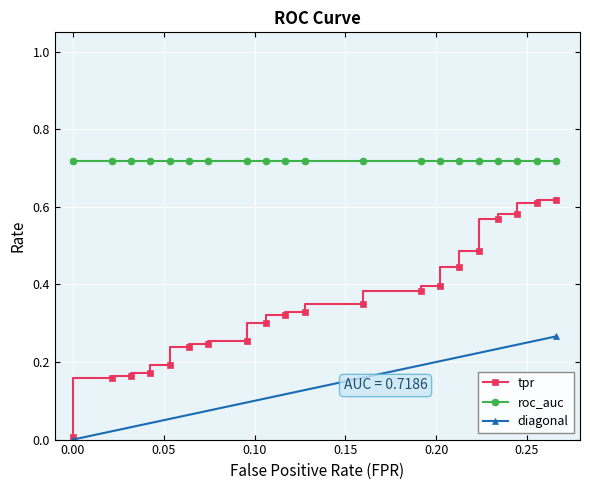

At which category is the sum across all series the highest?

39